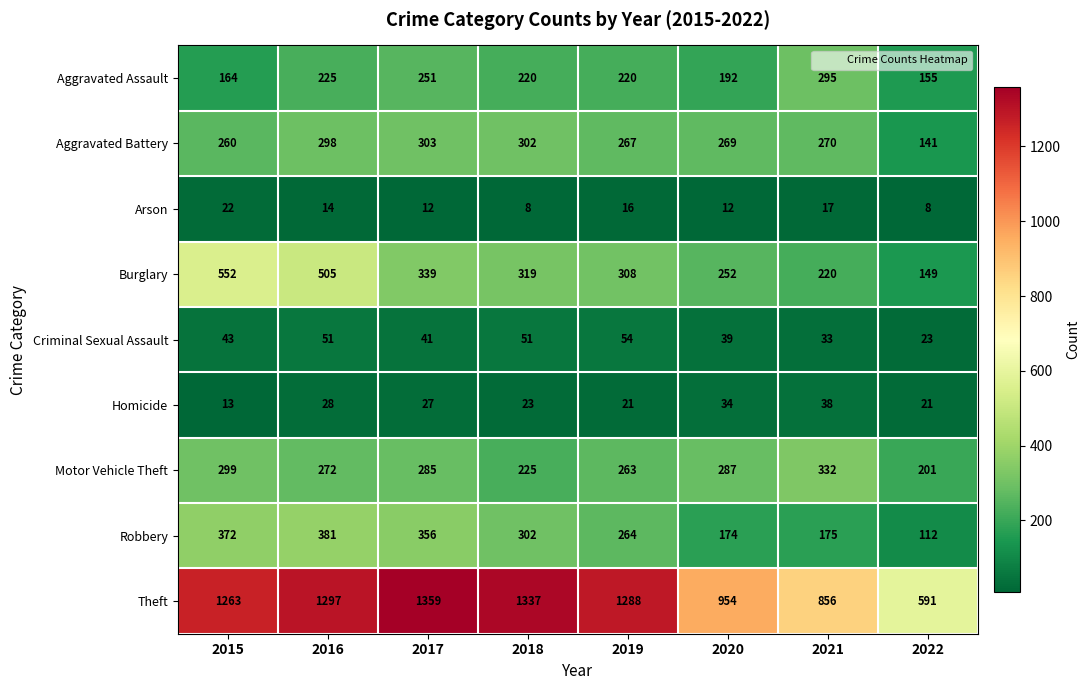

At which category is the sum across all series the highest?

2016